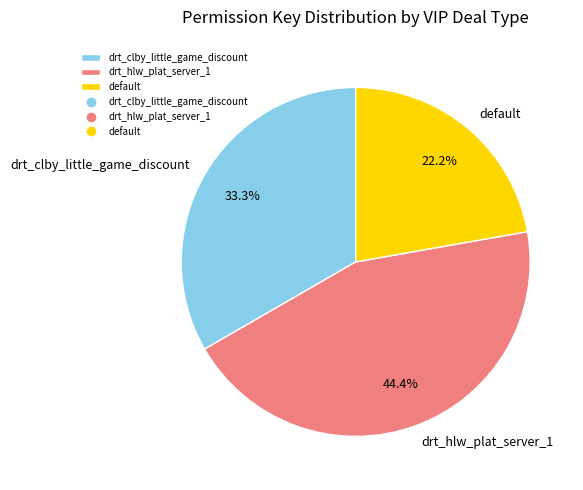

What is the ratio of the value at drt_hlw_plat_server_1 to the value at default?

2.0